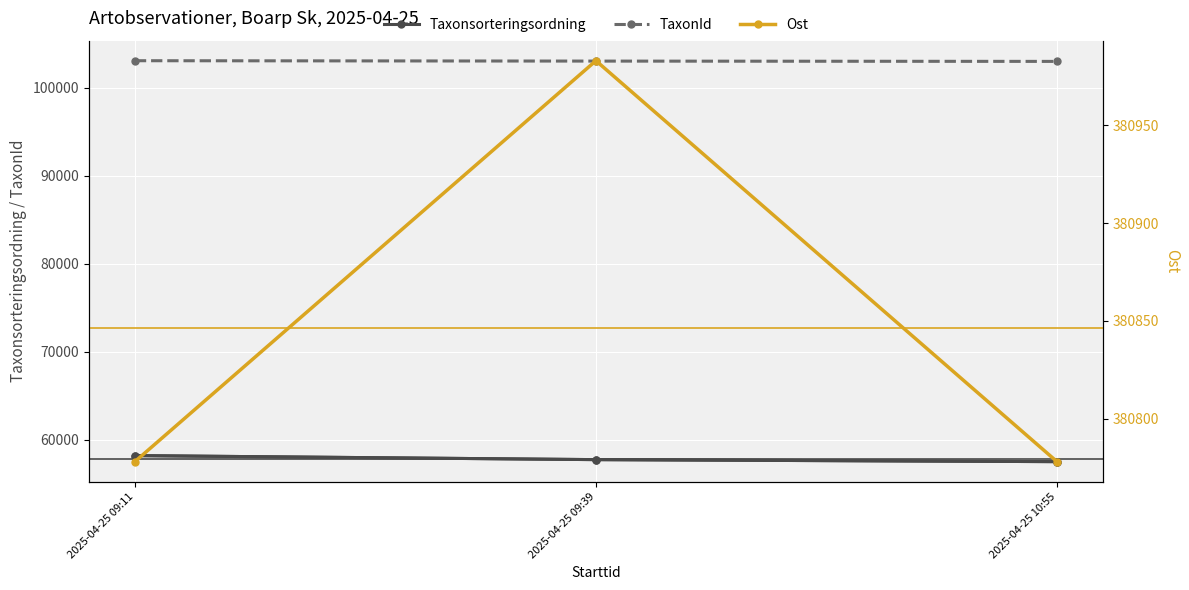

Reading left to right, extract all data points from this chart.

Taxonsorteringsordning: 2025-04-25 09:11=58218	2025-04-25 09:39=57761	2025-04-25 10:55=57532
TaxonId: 2025-04-25 09:11=103055	2025-04-25 09:39=103012	2025-04-25 10:55=102977
Ost: 2025-04-25 09:11=380778	2025-04-25 09:39=380983	2025-04-25 10:55=380778